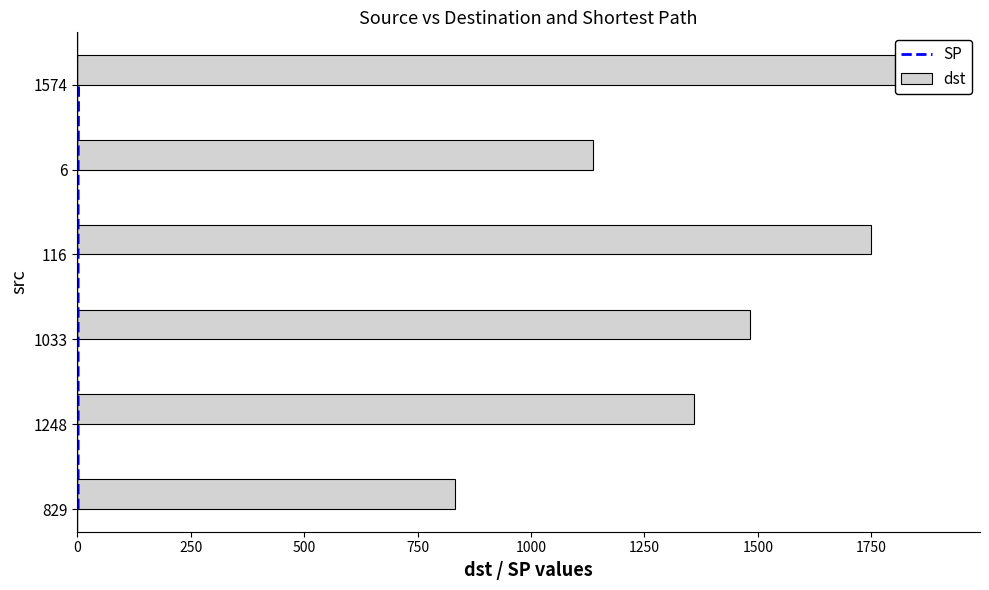

What is the difference between the SP values at 750 and 250?

2